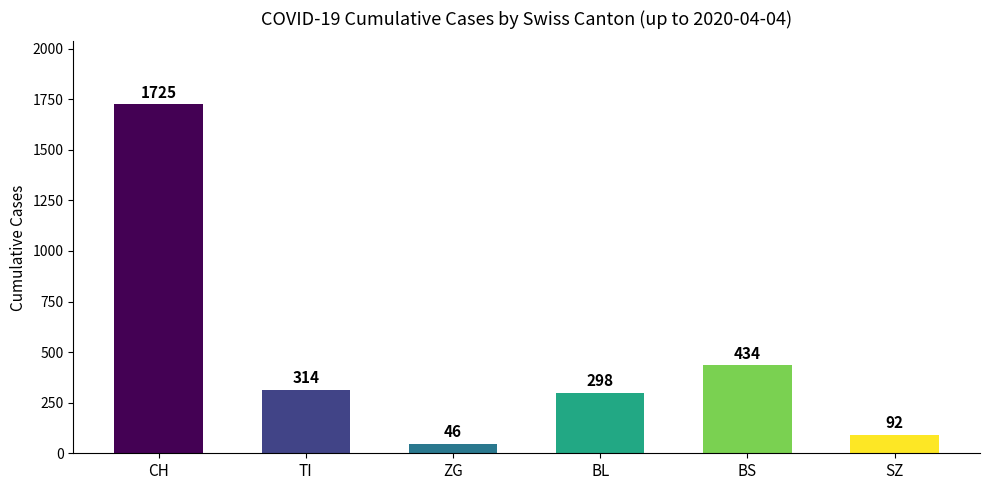

Where is the data nearest to the value 885?

BS